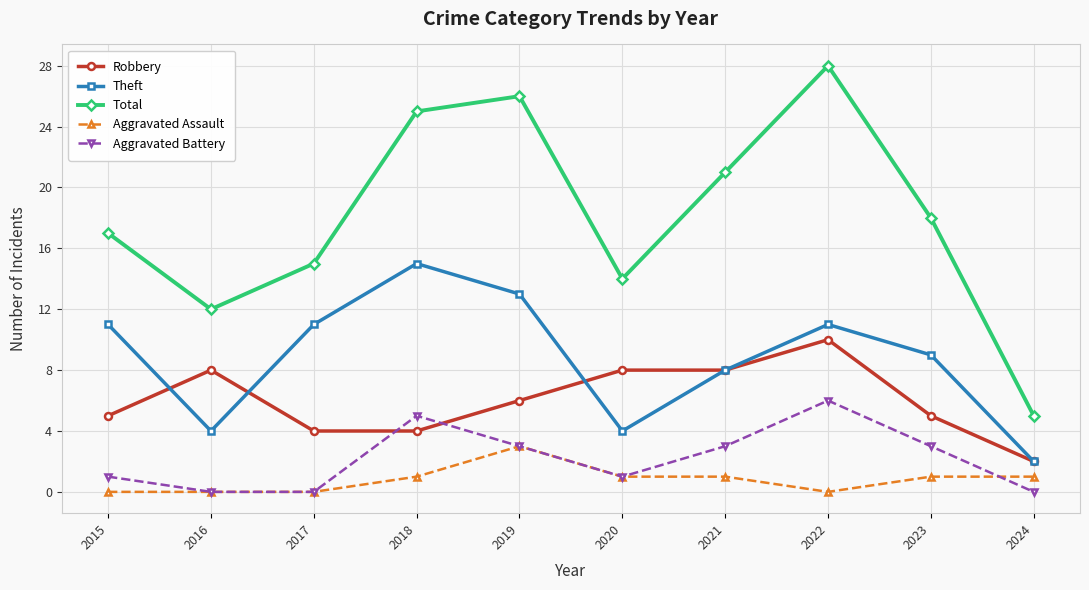

What is the sum of the Aggravated Assault values at 2021 and 2018?

2